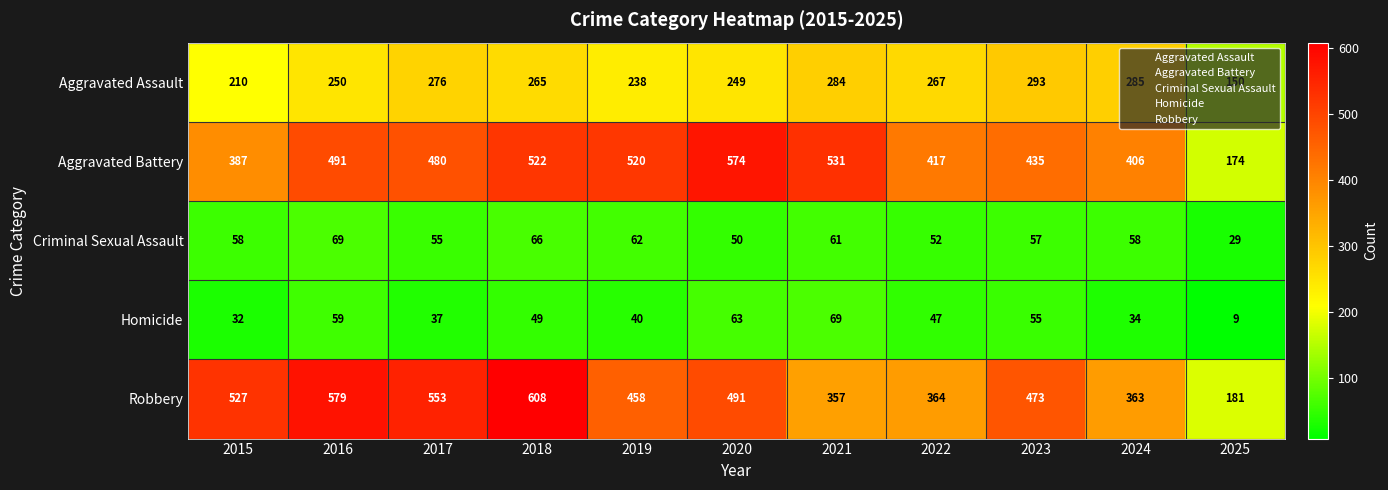

True or false: Criminal Sexual Assault has a value of 40 at 2021.

False